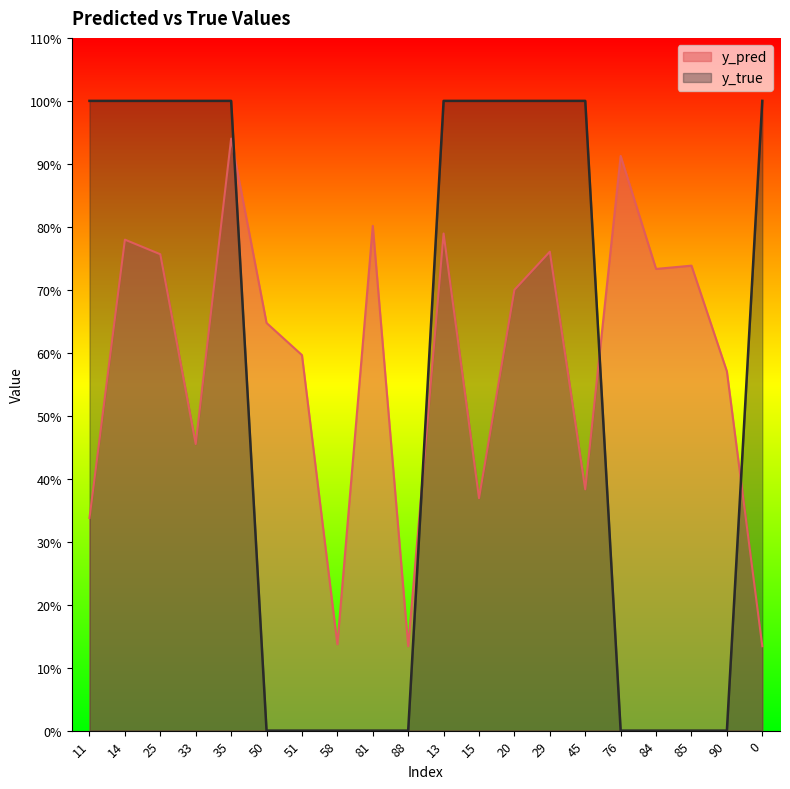

At which category does y_pred reach its first local valley?

33